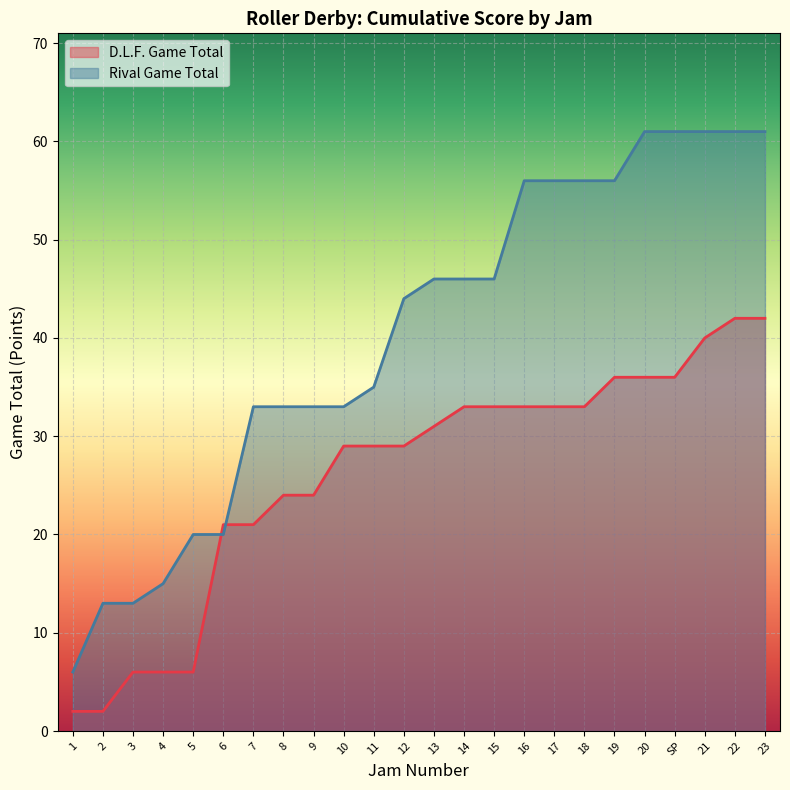

How many data points in Rival Game Total are above 46?

9